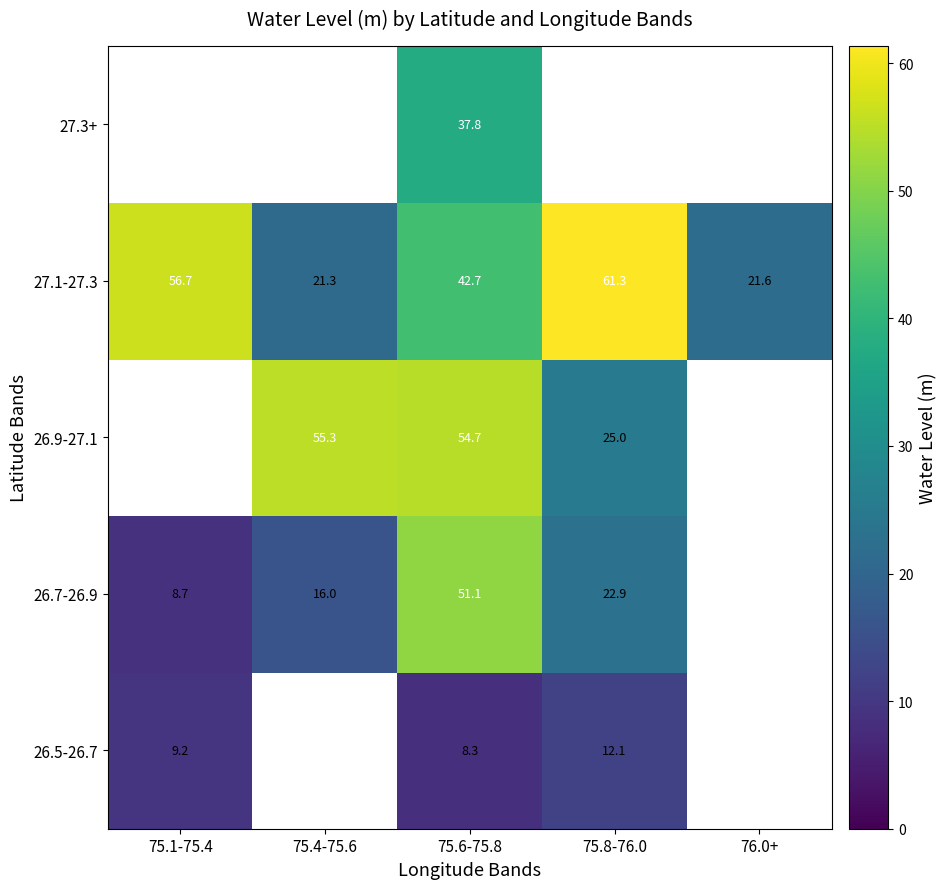

Is the value of 27.3+ at 75.6-75.8 greater than the value of 26.7-26.9 at 75.8-76.0?

Yes